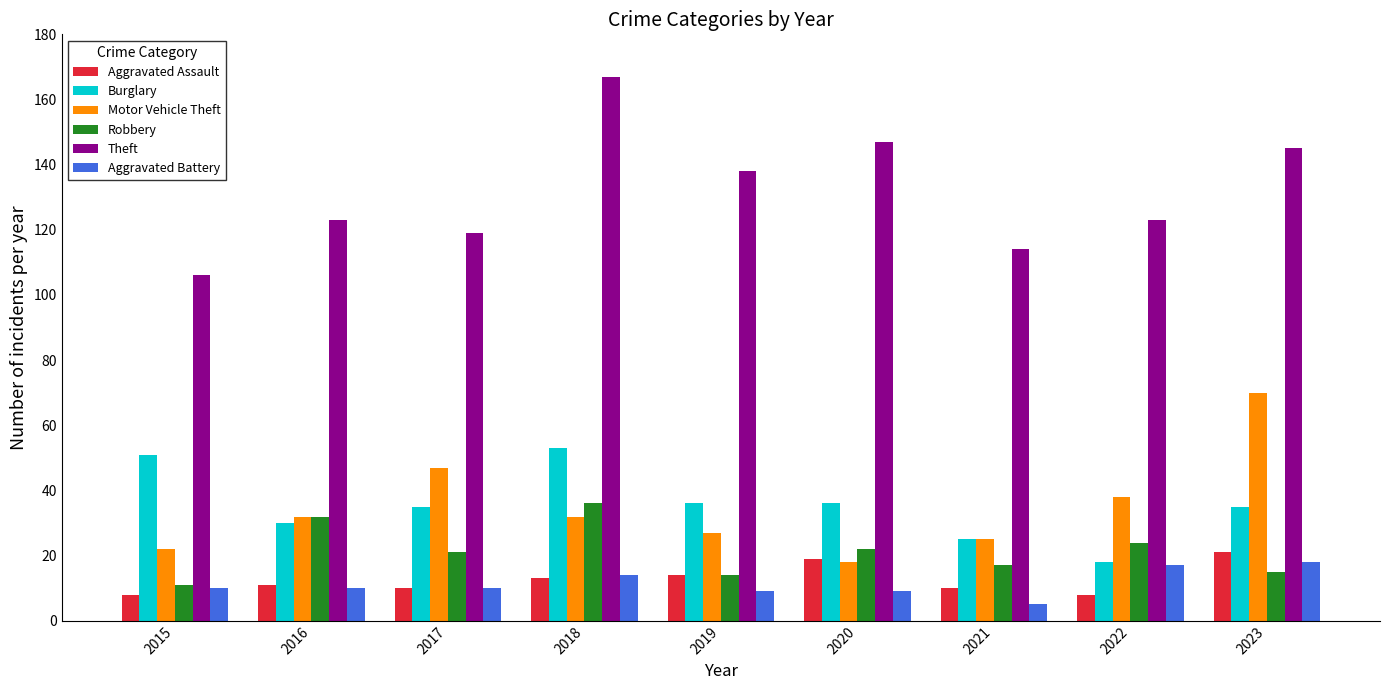

How many categories are shown in the chart?

9